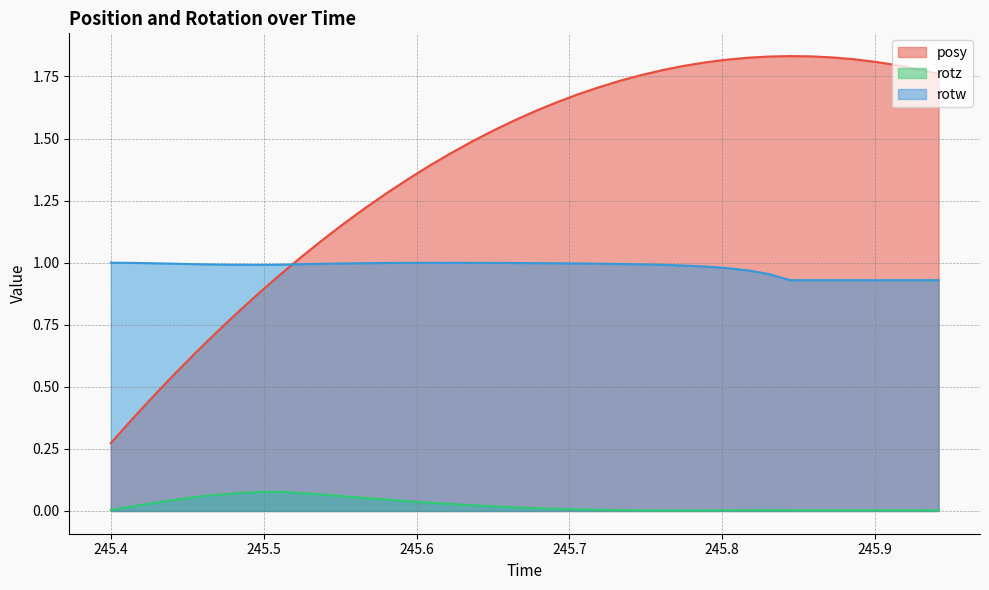

What position from the left is 245.6637?

20